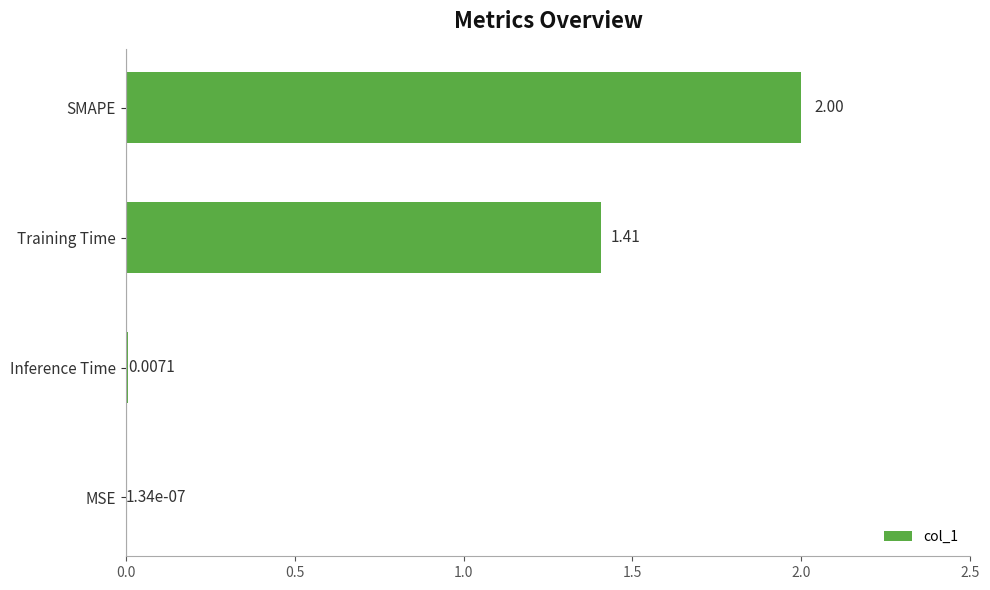

What is the change in value from Training Time to SMAPE?

+0.6